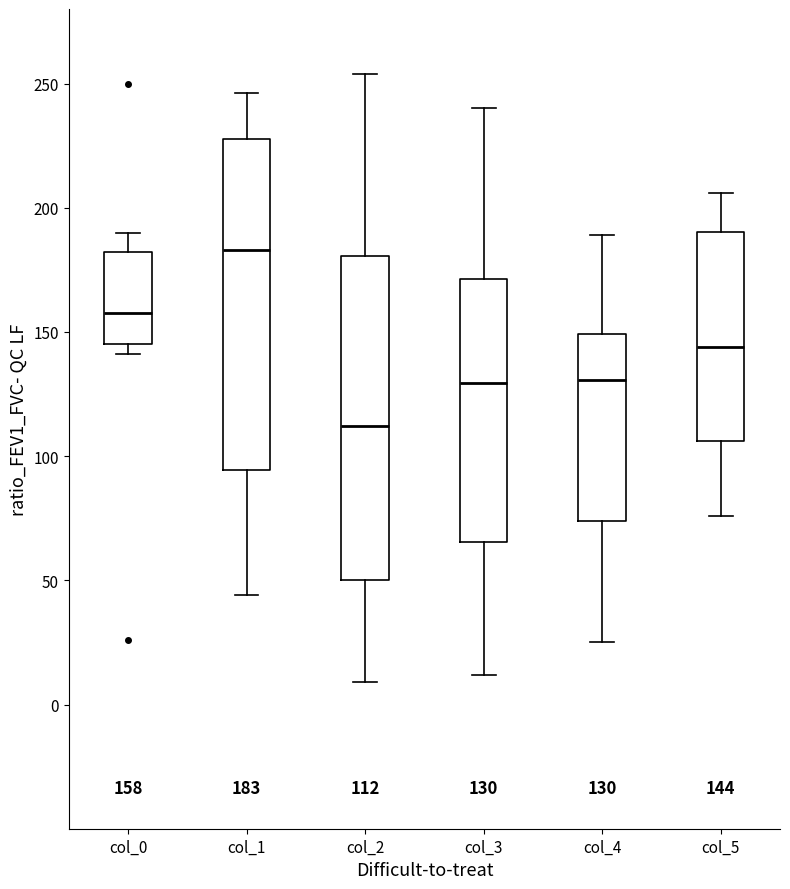

Which box has the highest median line?

col_1